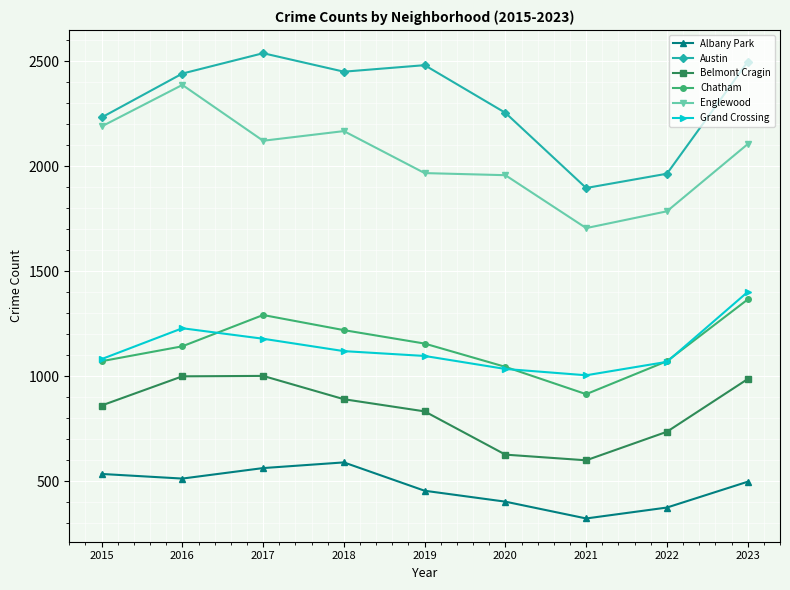

True or false: Albany Park and Belmont Cragin cross at least once.

False